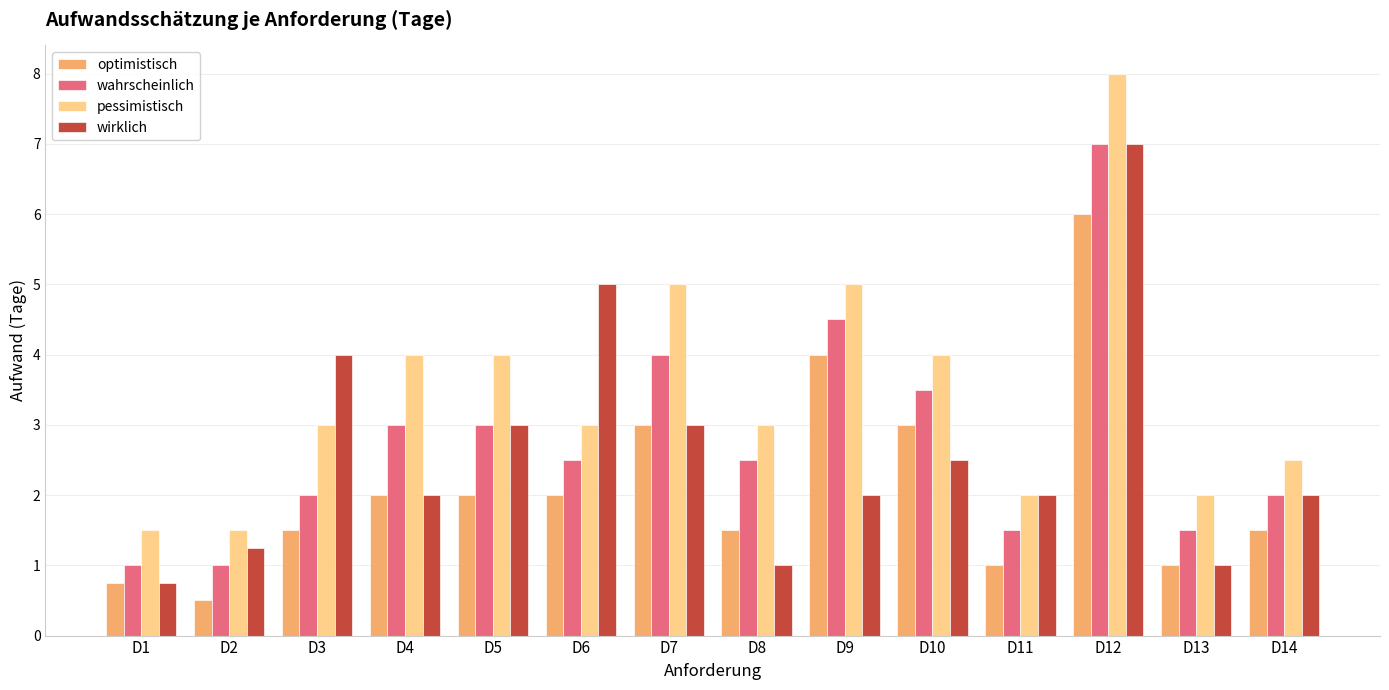

How many bars are there in total?

56